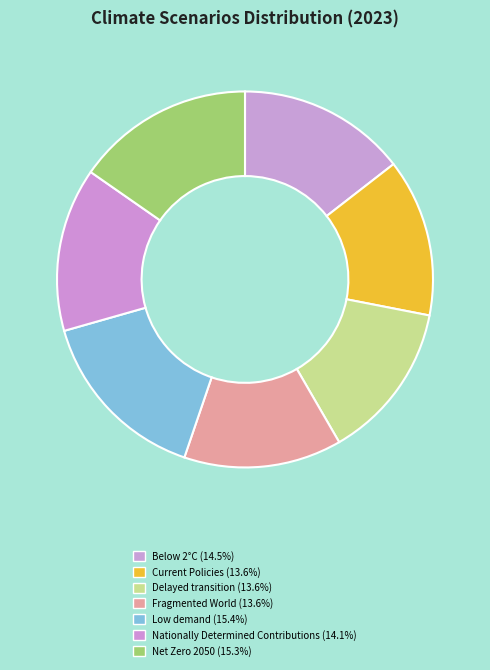

Count the number of slices in the pie.

7